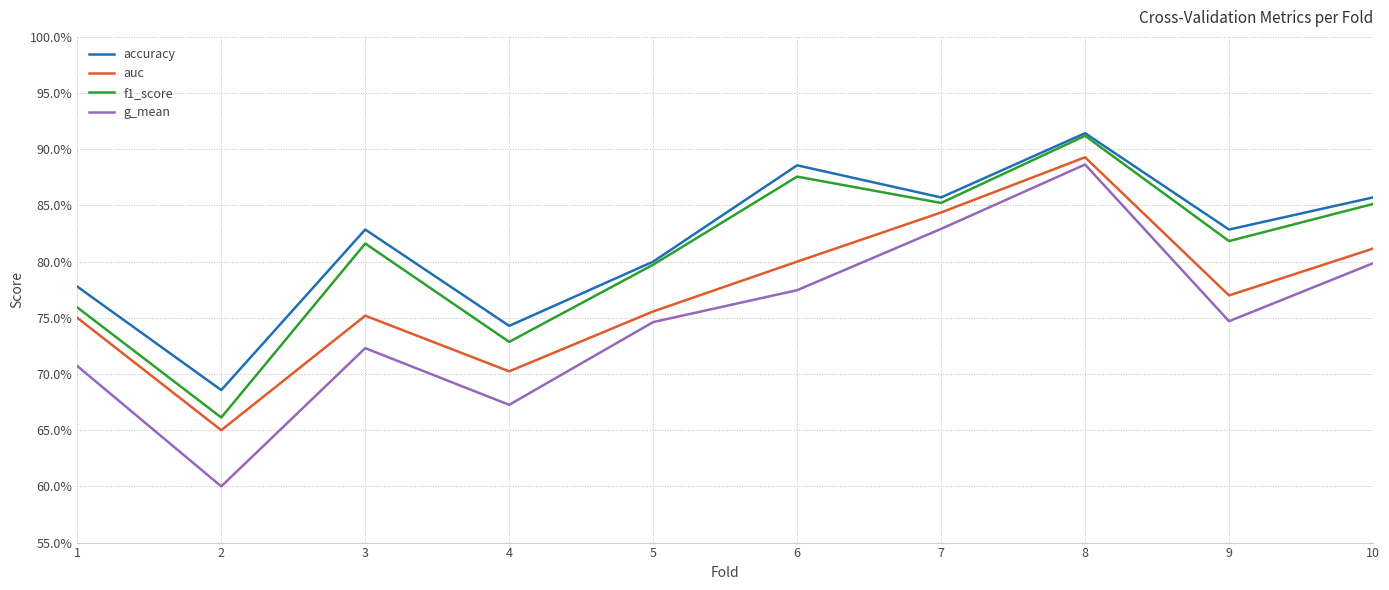

What is the minimum value shown in the chart?

0.6